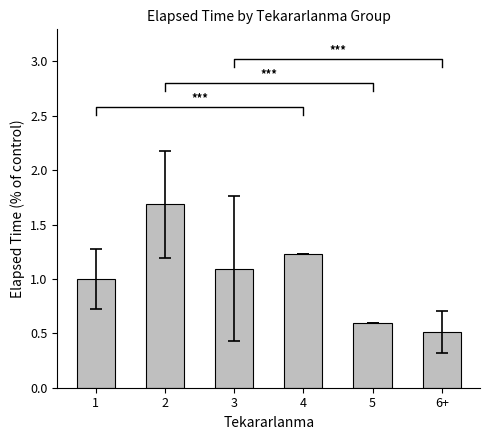

Where does the data first go above 1?

2